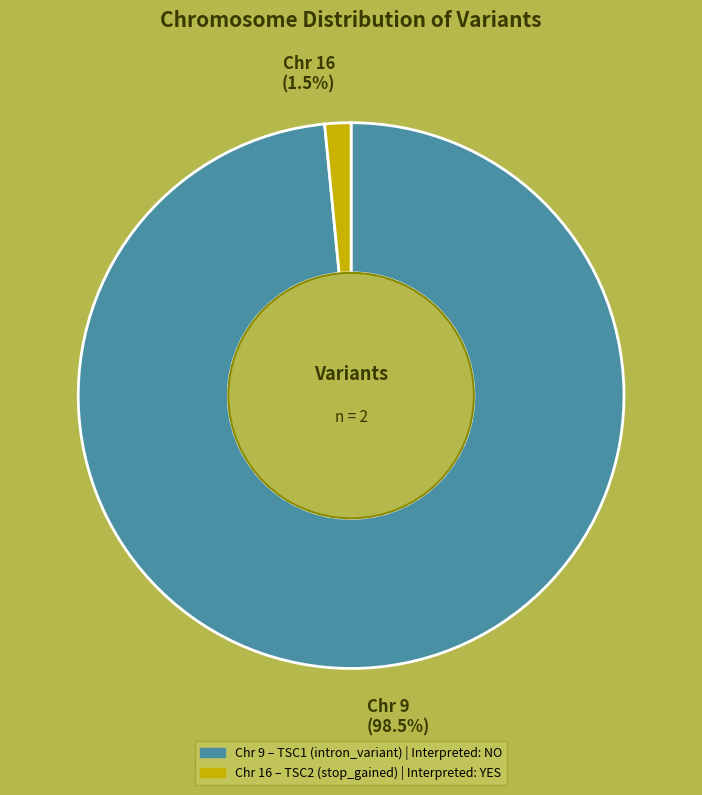

Does any single category account for the majority?

Yes